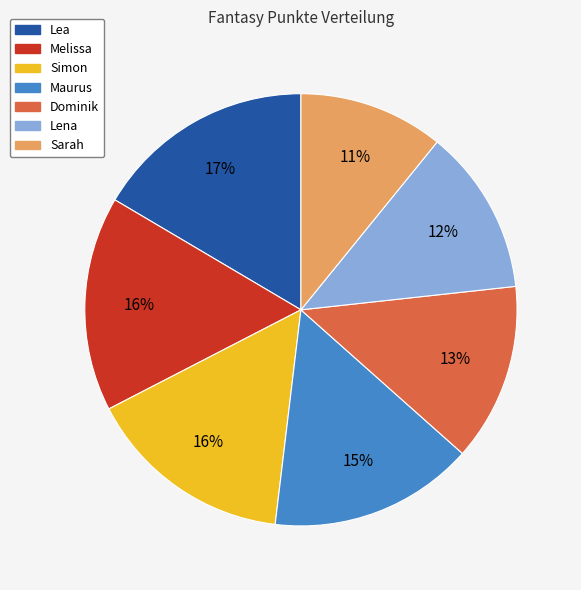

True or false: Simon accounts for 26% of the total.

False